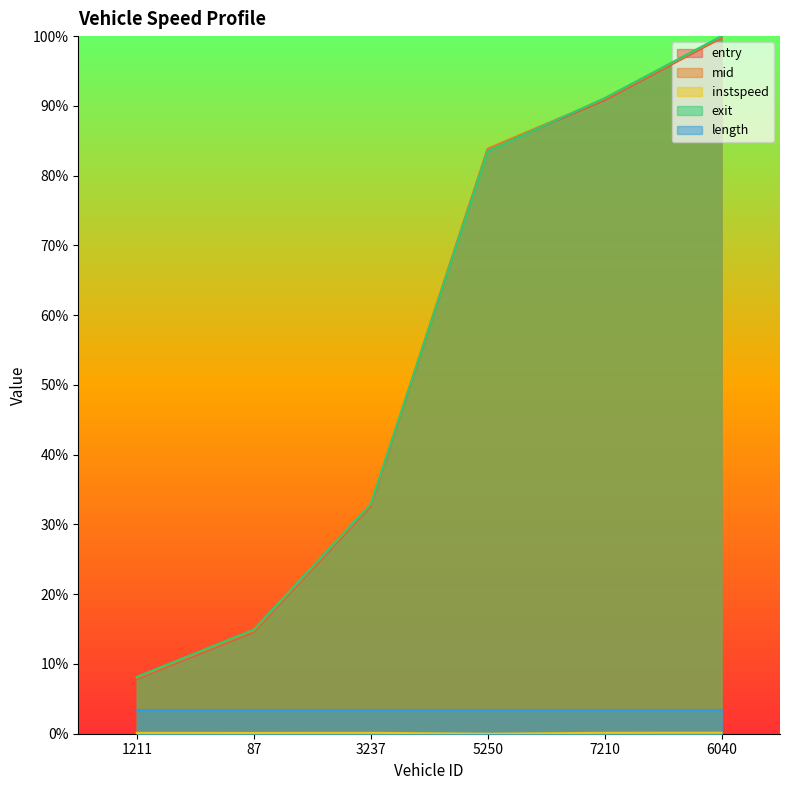

What is the spread (max minus min) of values at 3237?

0.3